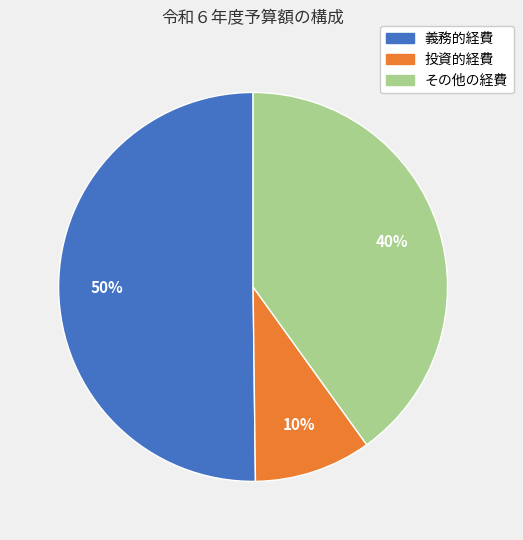

What is the majority slice?

義務的経費